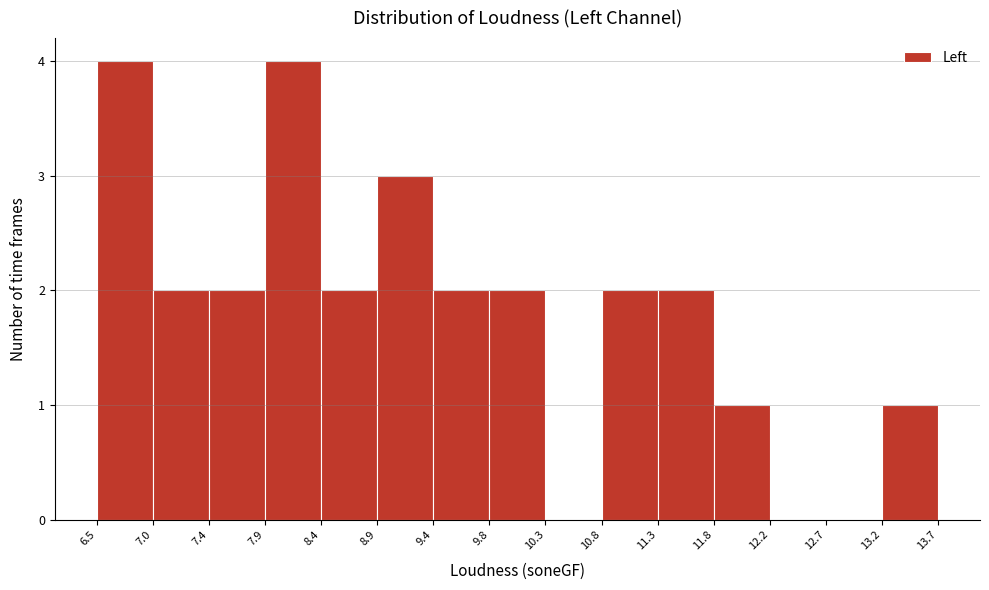

Reading left to right, list every bar in this chart as the range it spans on the x-axis followed by its height. The values are not printed on the chart, so give them approximately, as read against the axis.

6.5 to 7.0: 4
7.0 to 7.4: 2
7.4 to 7.9: 2
7.9 to 8.4: 4
8.4 to 8.9: 2
8.9 to 9.4: 3
9.4 to 9.8: 2
9.8 to 10.3: 2
10.3 to 10.8: 0
10.8 to 11.3: 2
11.3 to 11.8: 2
11.8 to 12.2: 1
12.2 to 12.7: 0
12.7 to 13.2: 0
13.2 to 13.7: 1